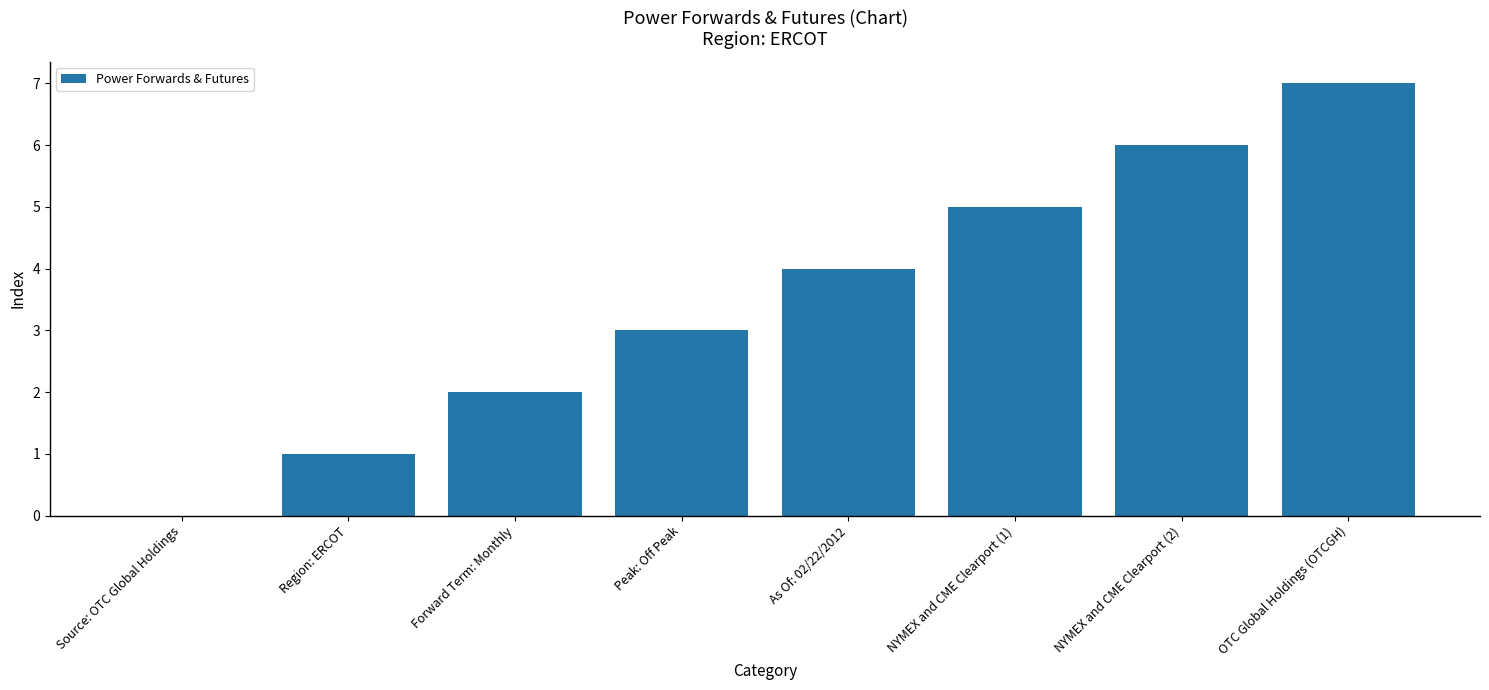

What is the sum of all values?

28